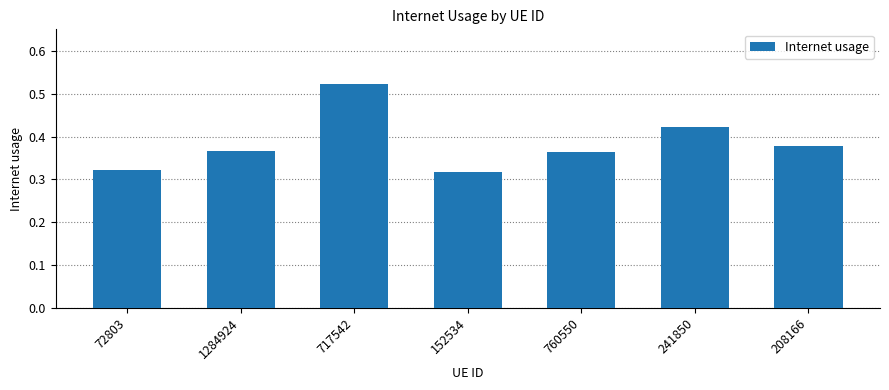

What is the change in value from 72803 to 208166?

+0.1